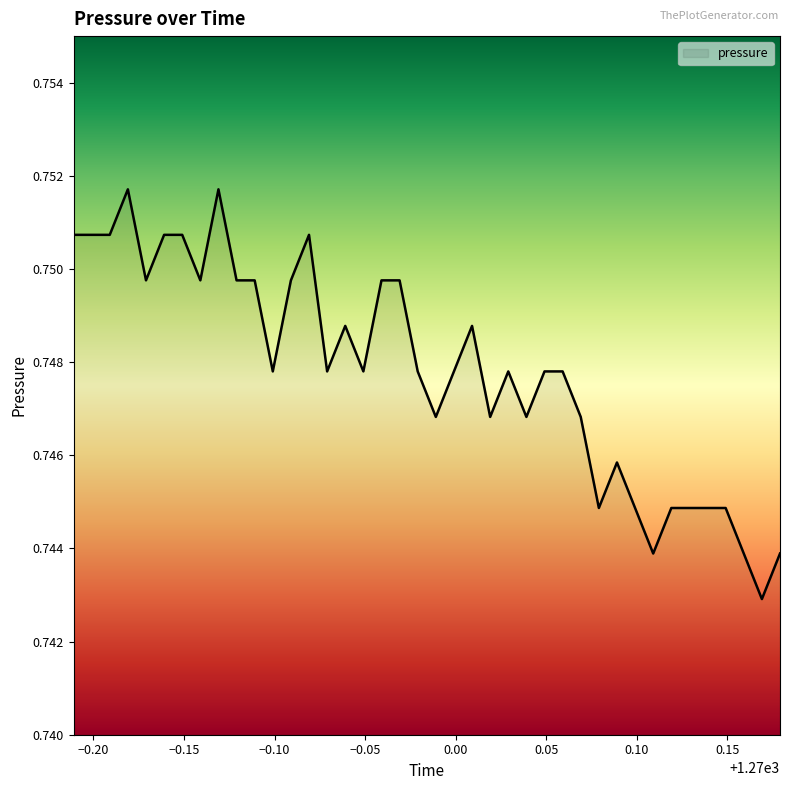

How many lines are shown in the chart?

1